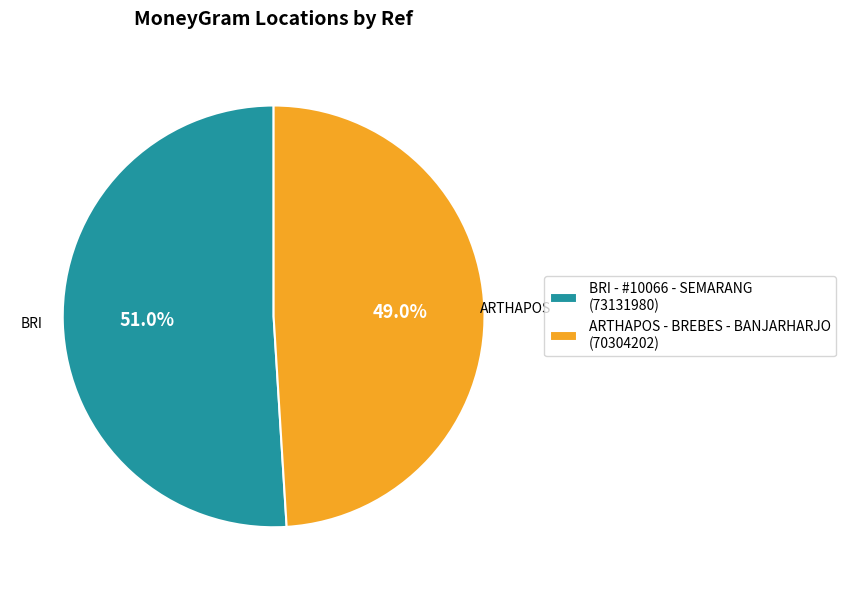

How many segments does this pie chart have?

2